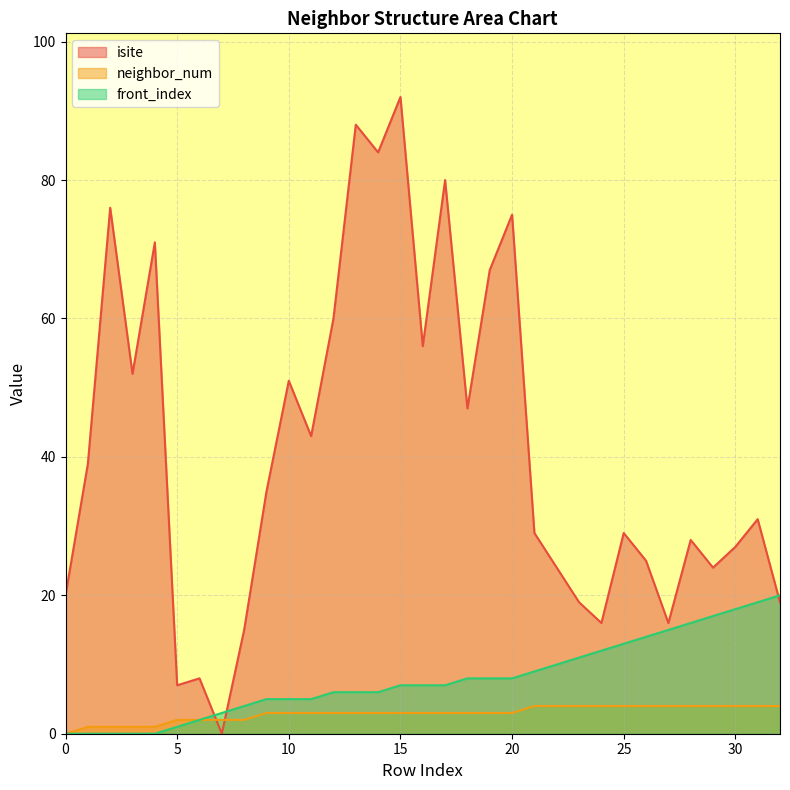

True or false: front_index and isite intersect in this chart.

True